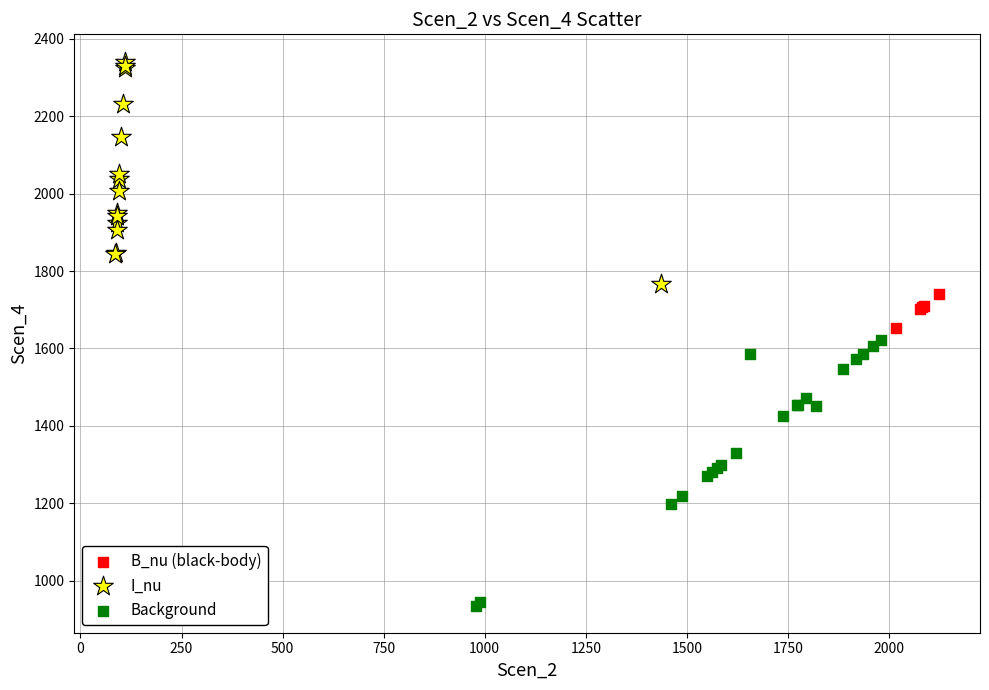

Which series contains the highest Y value?

I_nu